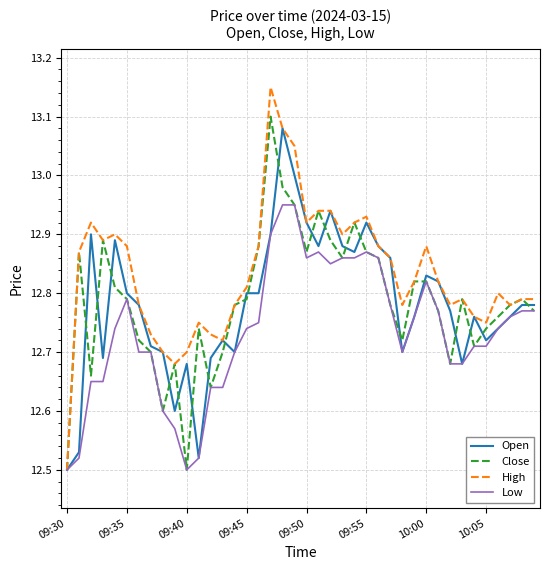

Which series has the largest total across all categories?

High